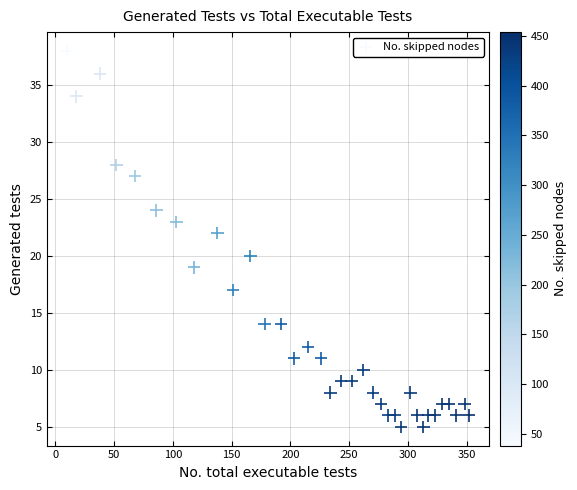

What is the range of X values (max minus min)?

342